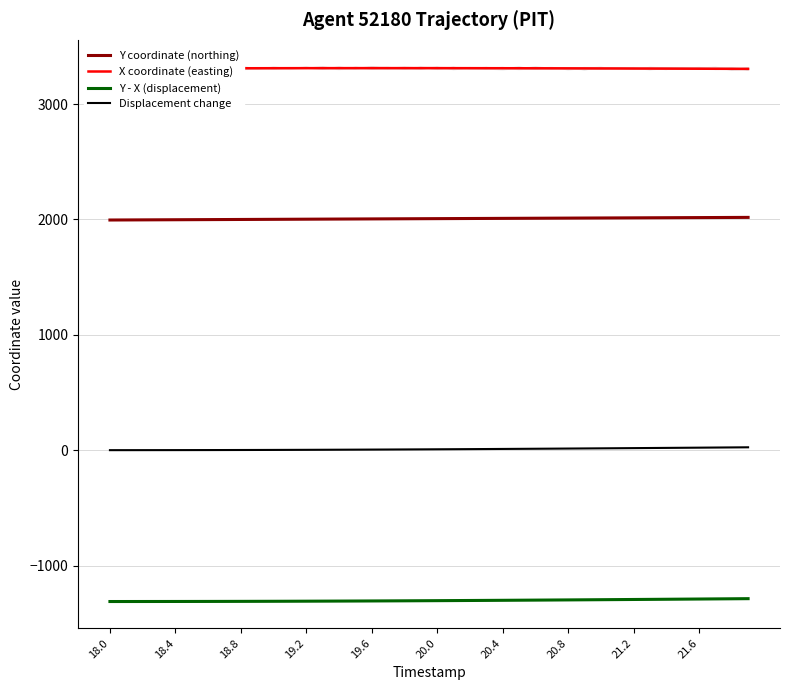

Does the chart display data point markers on the line(s)?

No